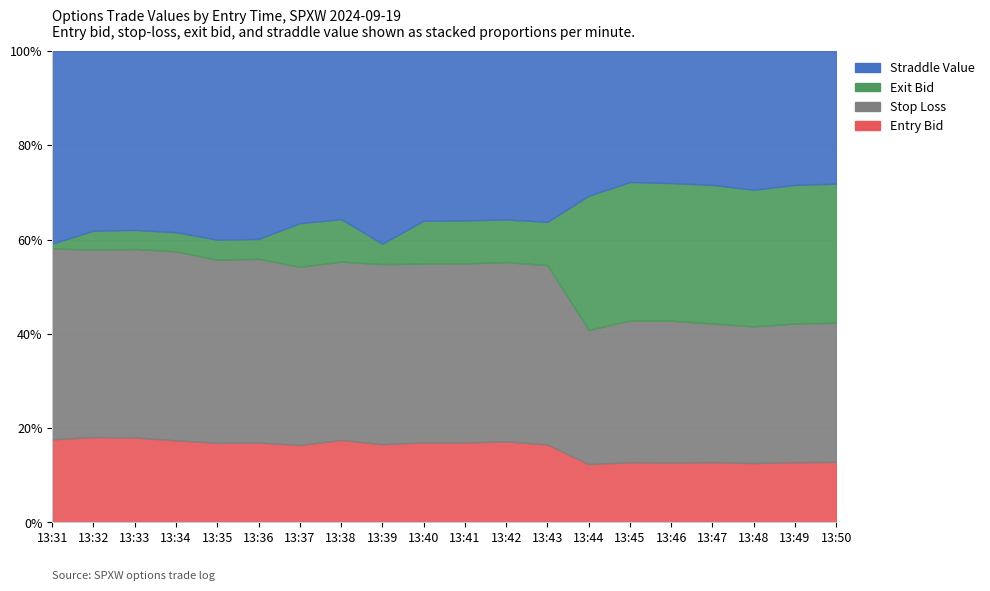

Between which two adjacent categories do straddle_value and exit_bid first intersect?

13:44 and 13:45